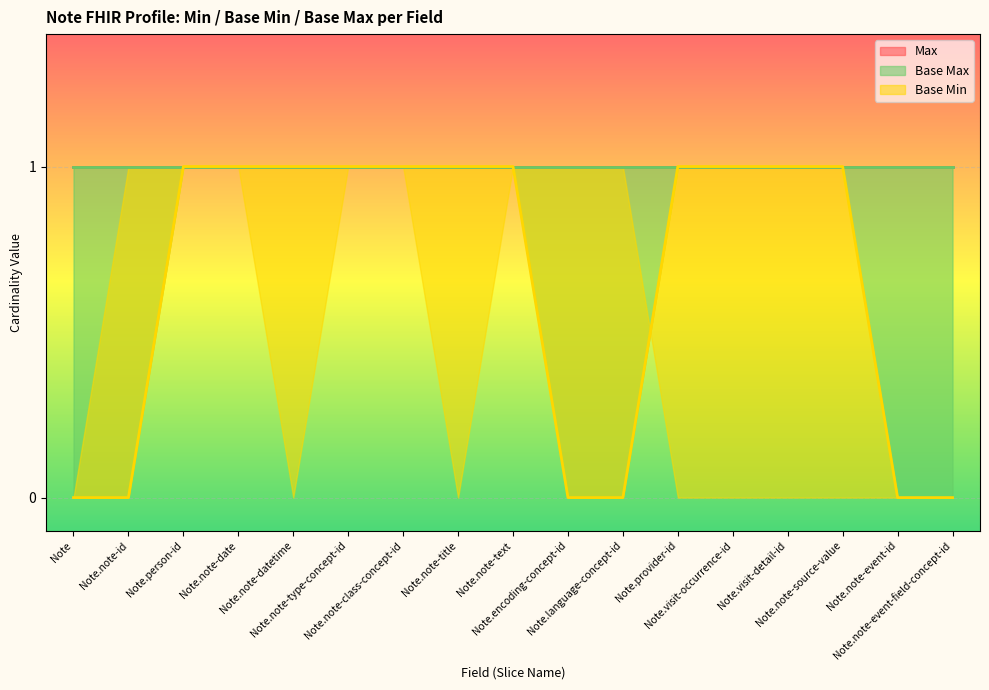

How many Base Min values are between 0 and 1?

17